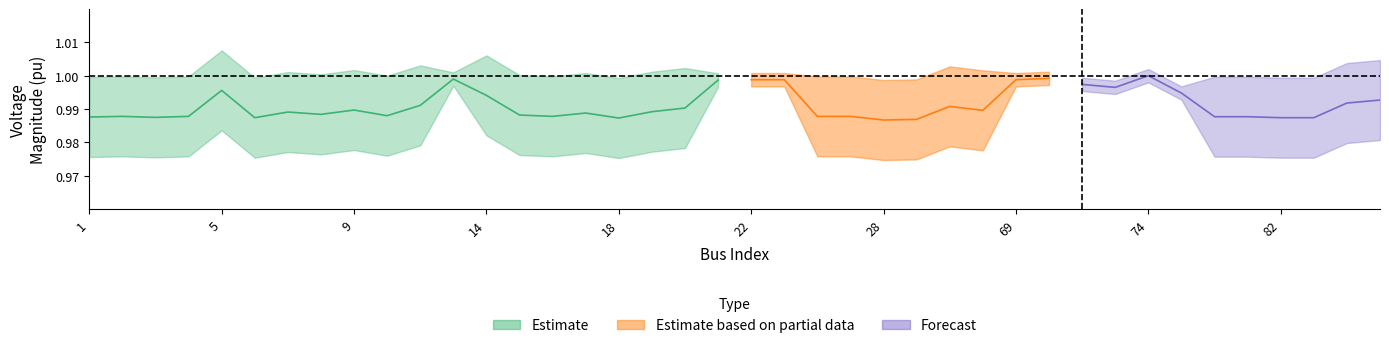

True or false: Pd_upper has more than 2 interior local peaks.

True